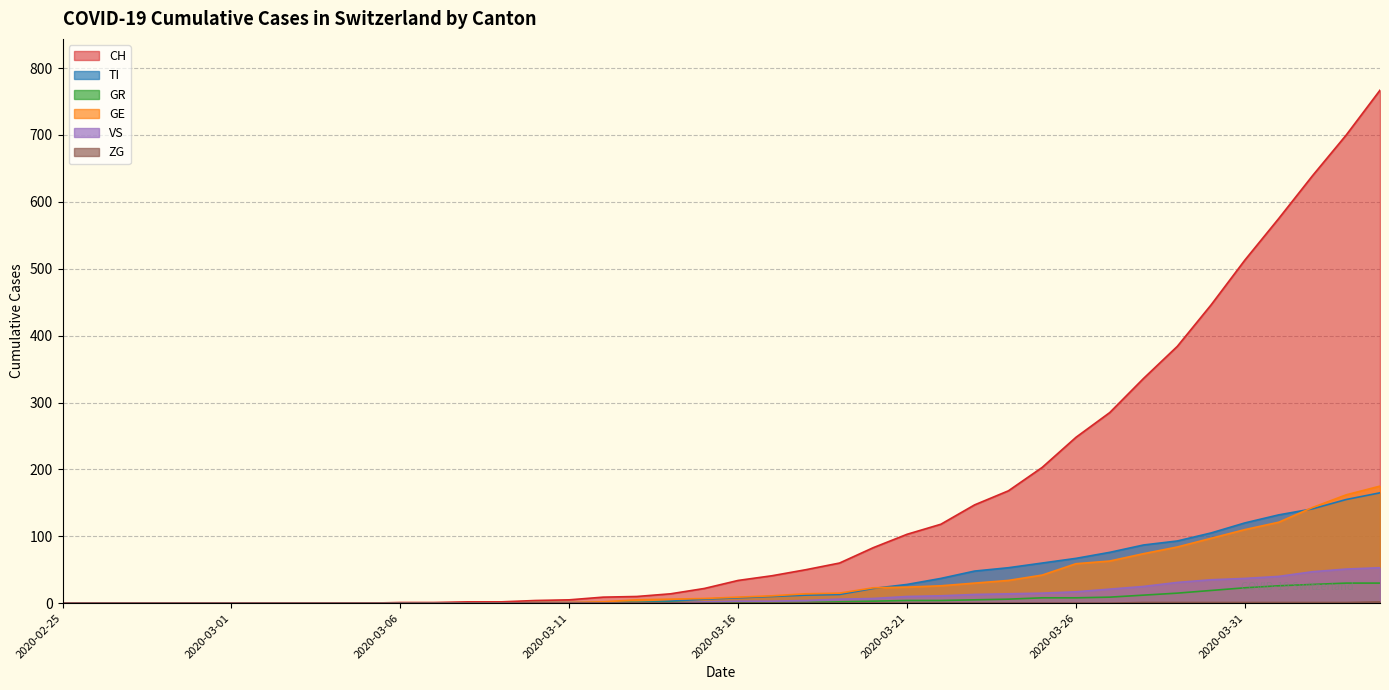

What position from the right is 2020-03-02?

34